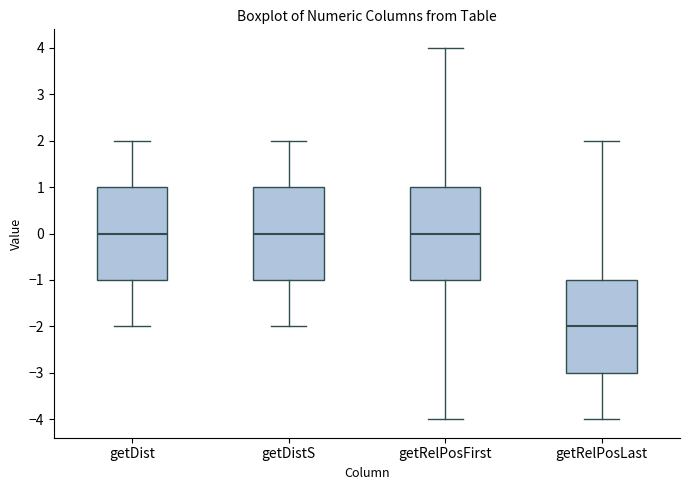

Reading left to right, transcribe this box plot: for each box, give where its median line is, the range the box spans, and where its two whiskers end, as read against the y-axis. The values are not printed on the chart, so give them approximately, as read against the axis.

getDist: median 0, box -1 to 1, whiskers -2 to 2
getDistS: median 0, box -1 to 1, whiskers -2 to 2
getRelPosFirst: median 0, box -1 to 1, whiskers -4 to 4
getRelPosLast: median -2, box -3 to -1, whiskers -4 to 2